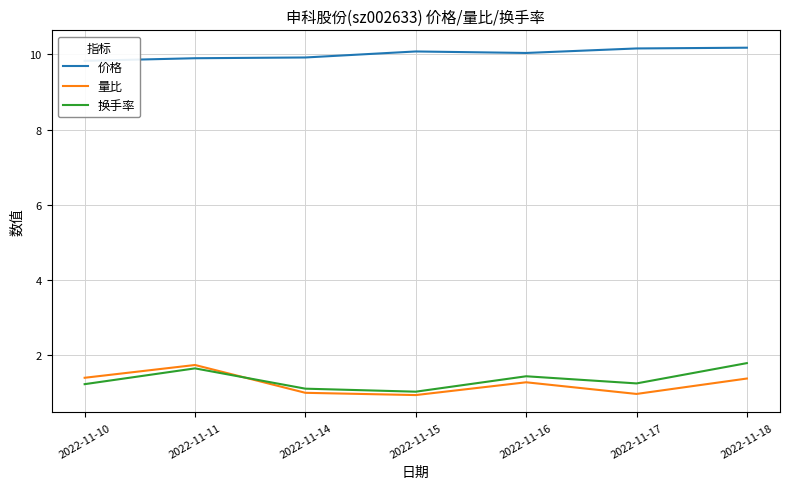

True or false: 价格 has more than 1 points higher than both neighbors.

False